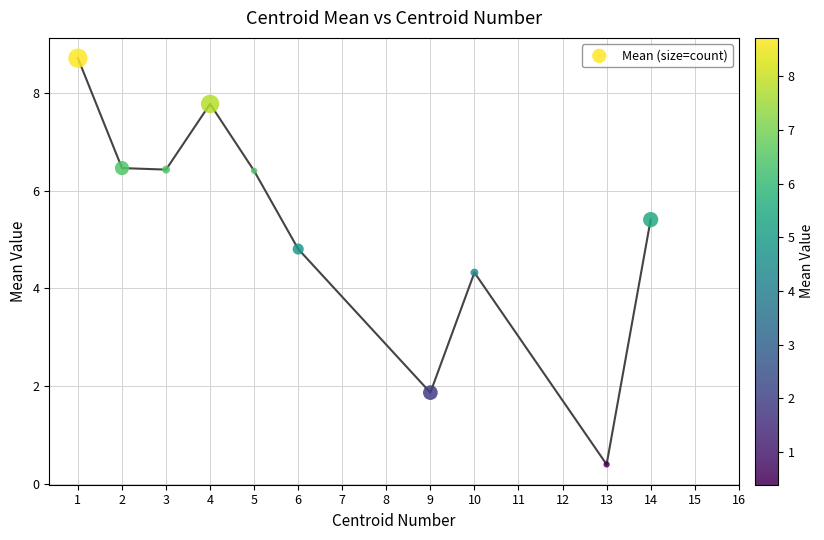

What Y value in the scatter plot is closest to 4?

4.3